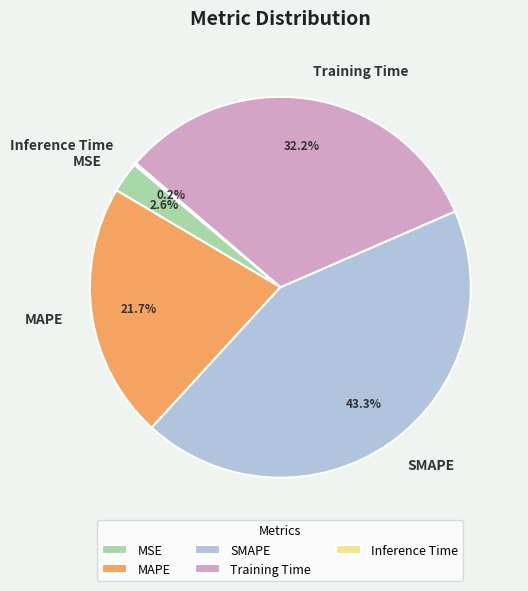

What is the largest slice in the pie chart?

SMAPE